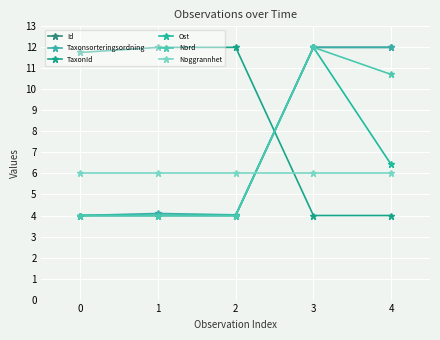

After their last crossing, which series has the higher values: Nord or Noggrannhet?

Nord